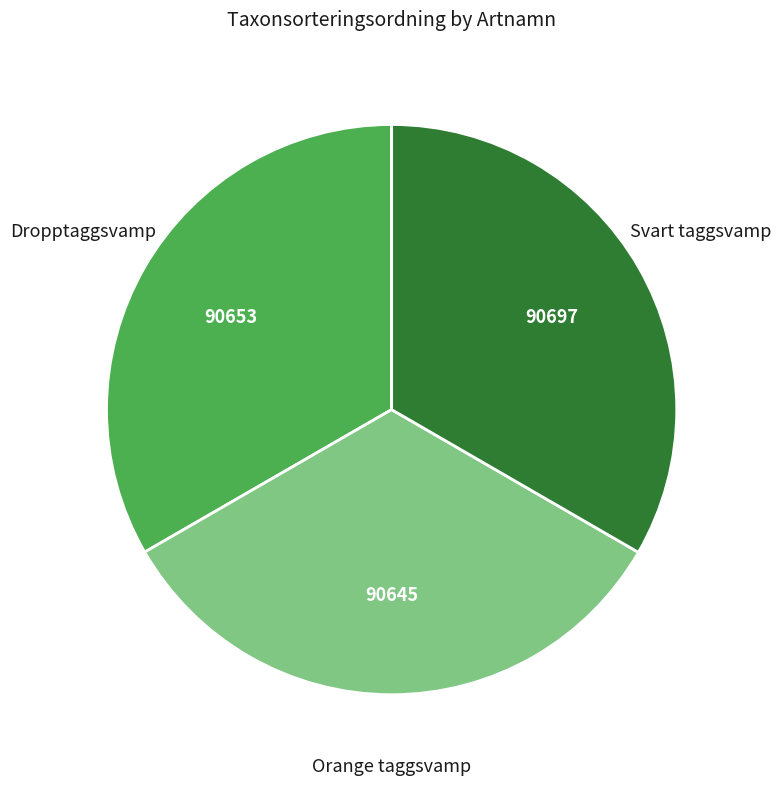

Does any single category account for the majority?

No